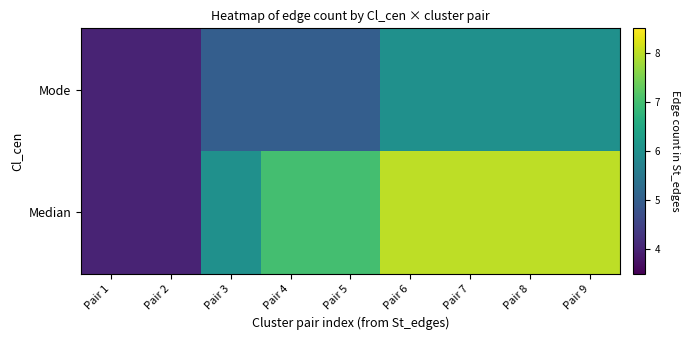

How many series are shown in this chart?

2